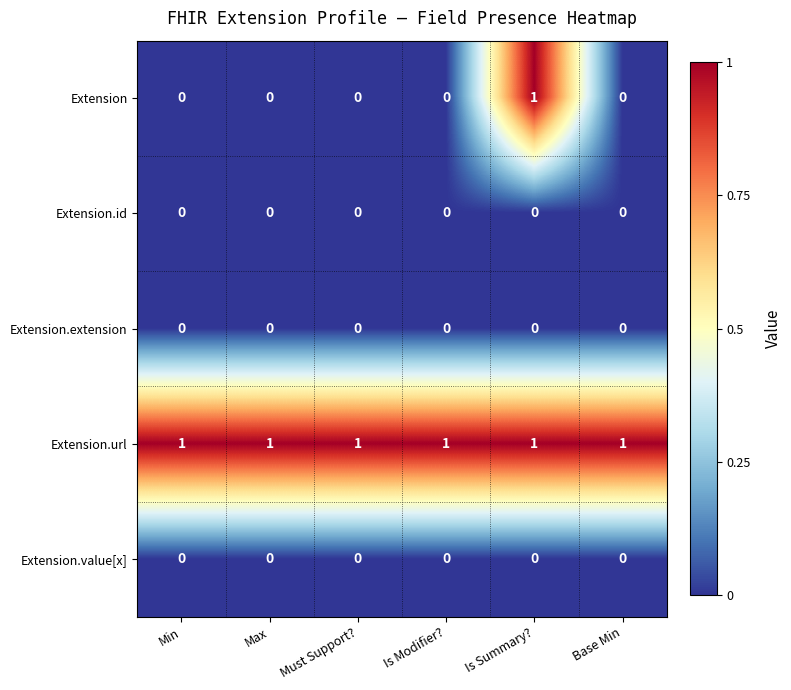

What is the difference between the highest and lowest values at Is Summary??

1